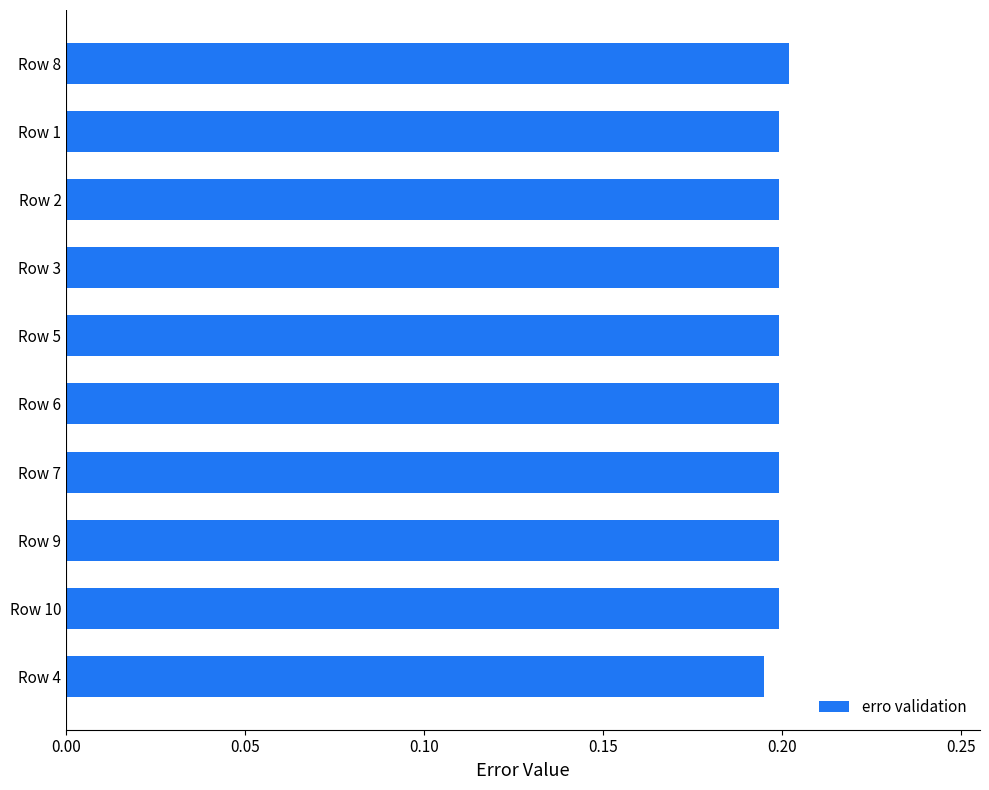

What position from the top is Row 3?

4